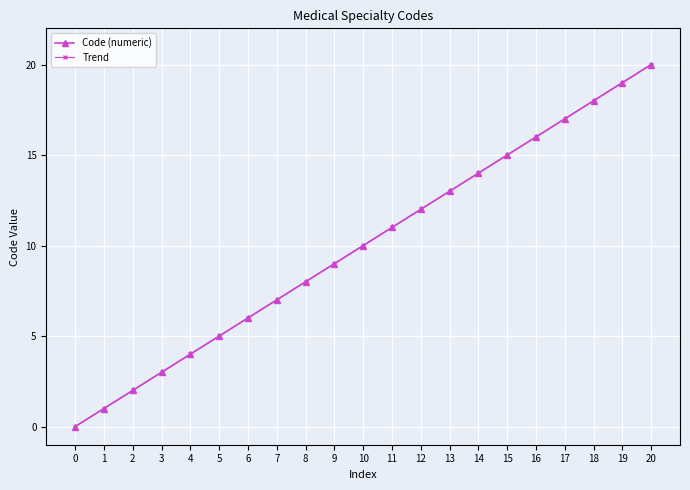

Is this an area chart (filled region under the line)?

No